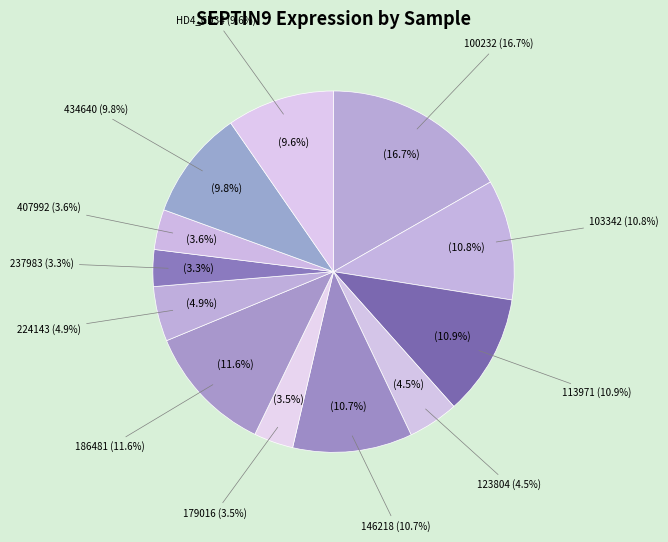

Is 146218 the majority of the pie?

No